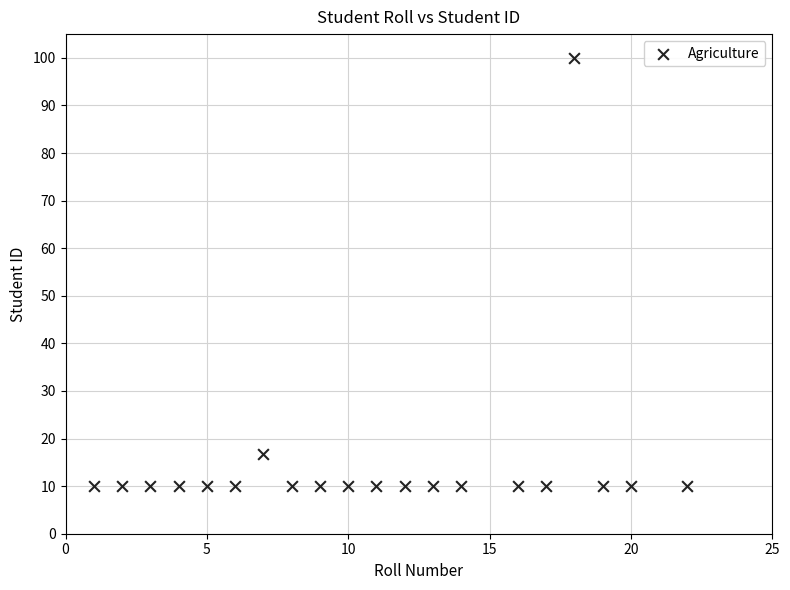

What Y value in the scatter plot is closest to 55?

16.7